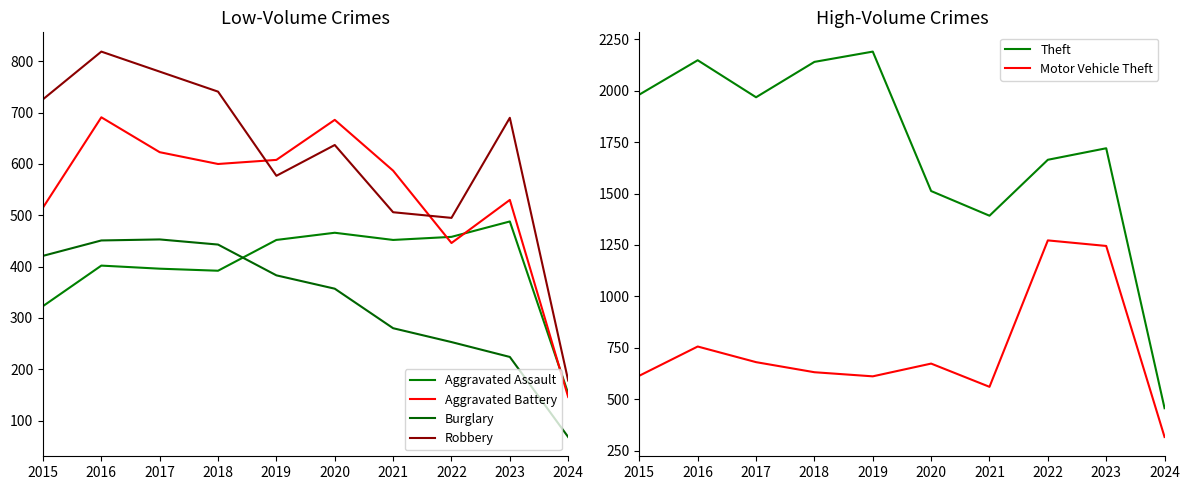

Reading left to right, list all the values displayed in this chart.

Aggravated Assault: 323	402	396	392	452	466	452	458	488	153
Aggravated Battery: 515	691	623	600	608	686	587	446	530	146
Burglary: 421	451	453	443	383	357	280	253	224	68
Robbery: 726	819	780	741	577	637	506	495	690	178
Theft: 1981	2148	1968	2140	2190	1512	1392	1664	1720	456
Motor Vehicle Theft: 614	756	680	631	611	673	560	1272	1245	316